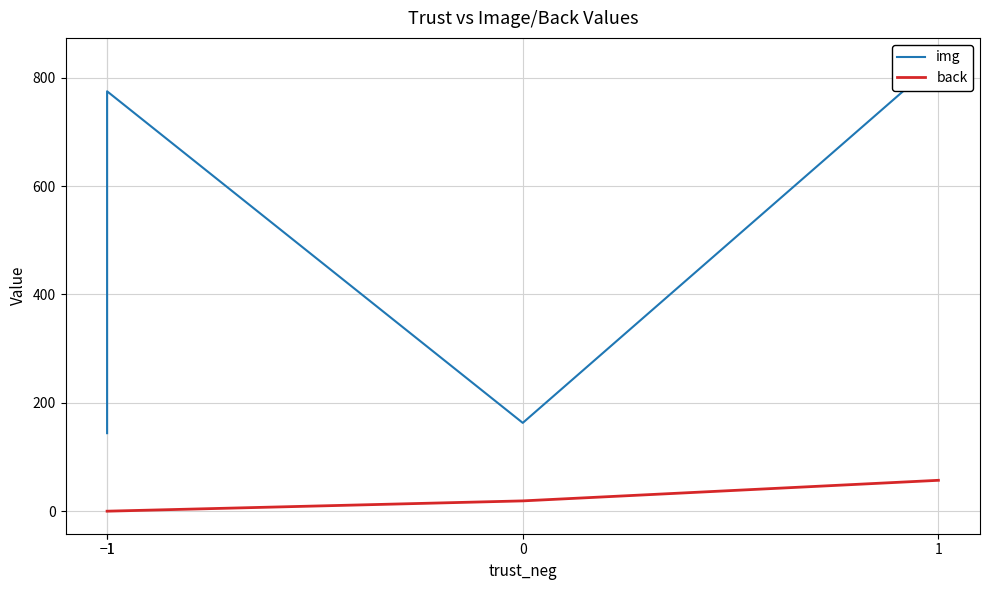

At which label does img first exceed 775?

1